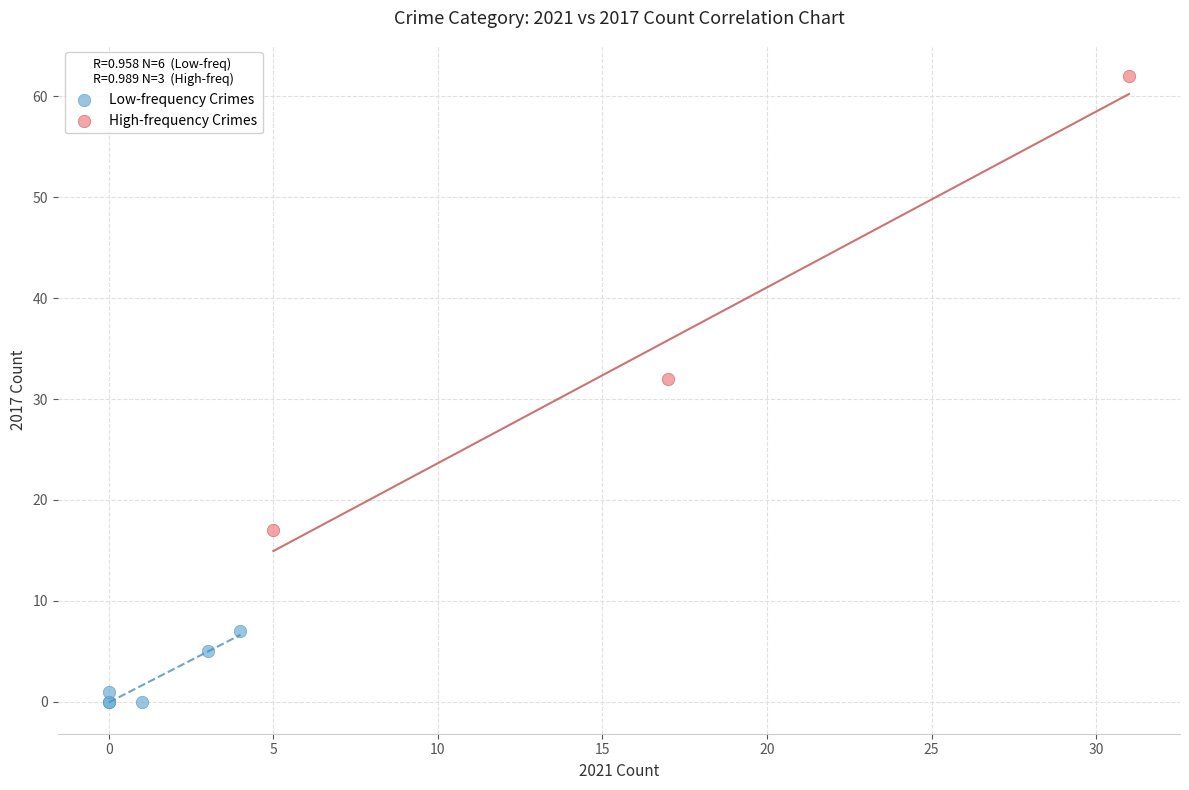

Which series reaches the maximum Y coordinate?

High-frequency Crimes